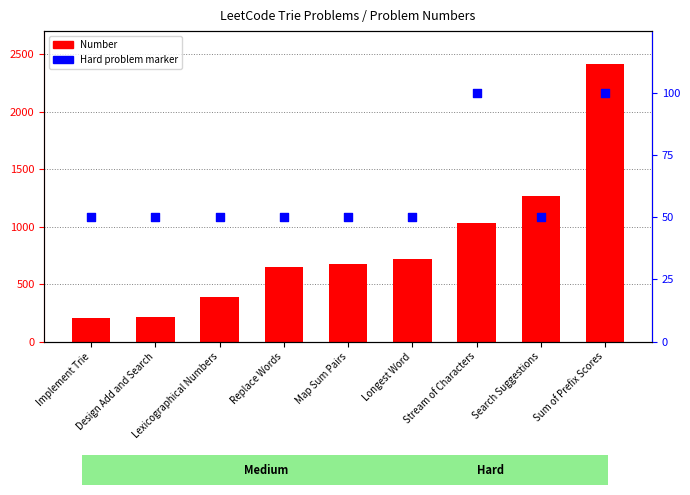

Approximately how many times larger is the value at Lexicographical Numbers compared to Implement Trie?

1.9